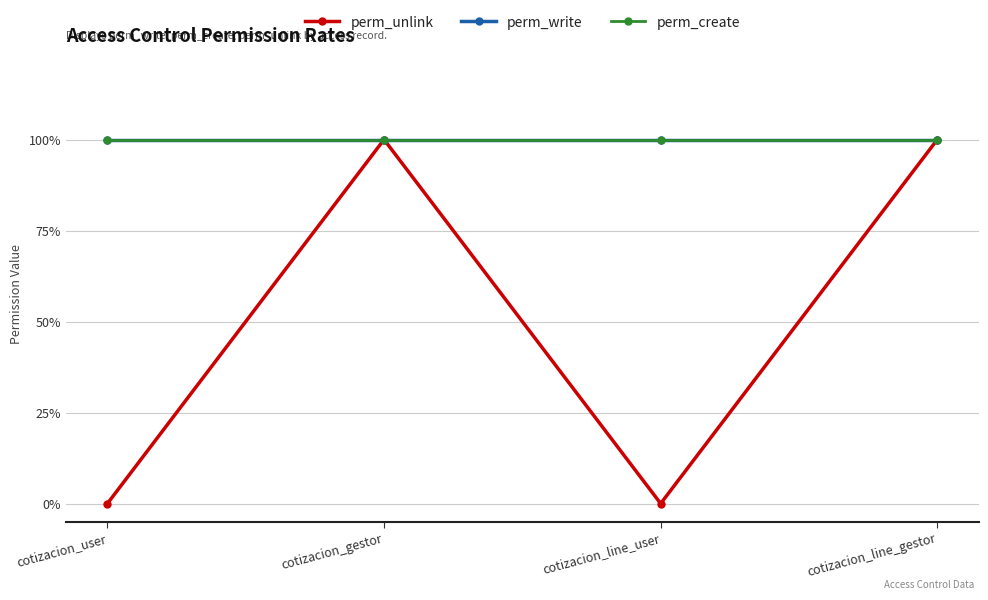

Which series changed the most between cotizacion_user and cotizacion_line_user?

perm_unlink